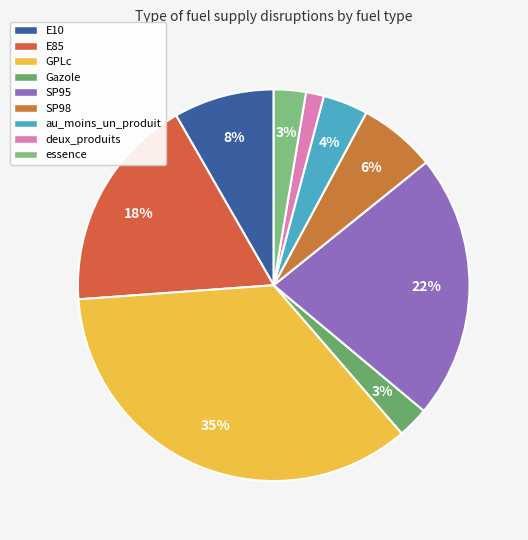

To the nearest percent, what is the difference between the E85 and au_moins_un_produit slice percentages?

14%